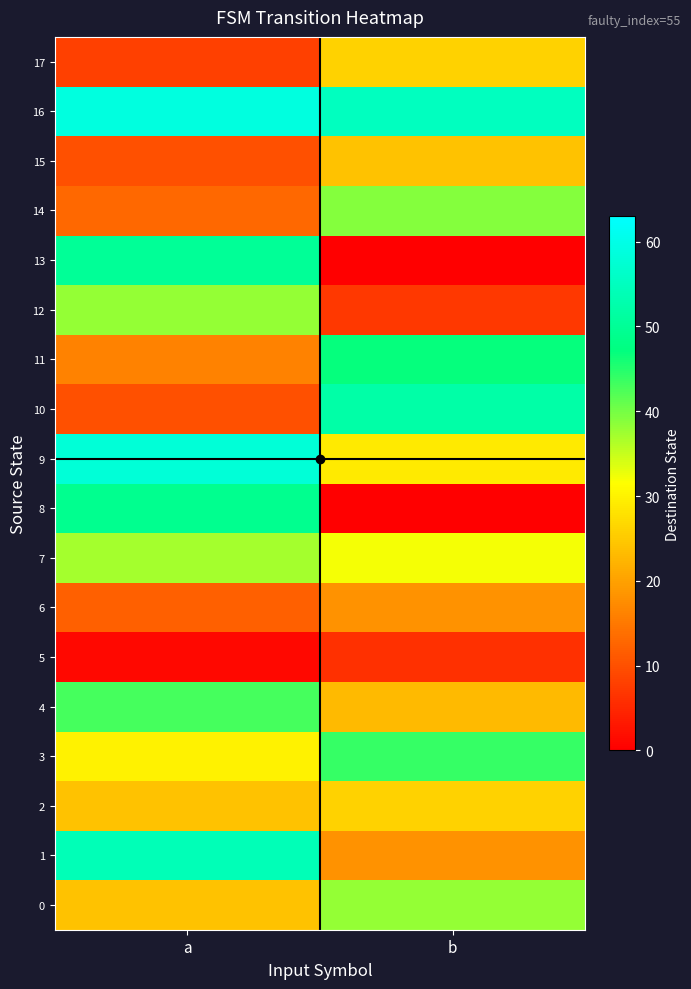

Between a and b, which is larger?

b